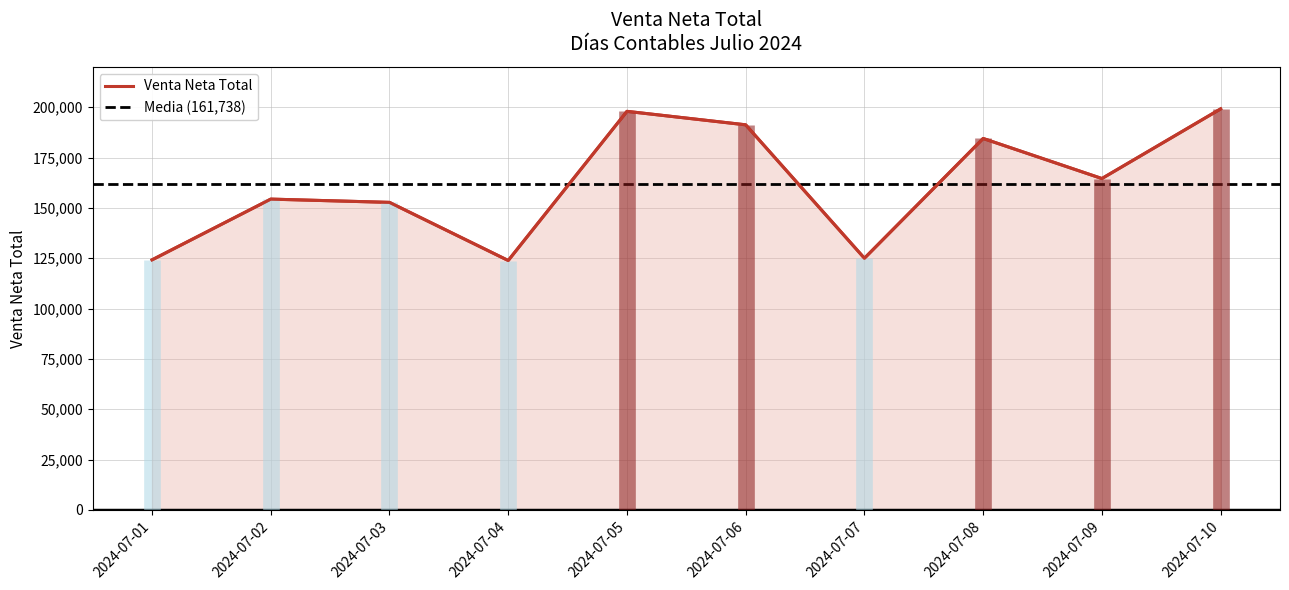

Reading left to right, extract all data points from this chart.

124179	154343	152723	123864	197915	191229	124984	184449	164558	199138